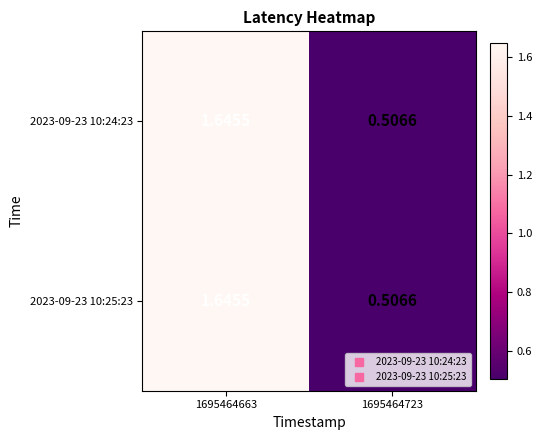

Reading right to left, list all the values displayed in this chart.

2023-09-23 10:24:23: 1695464723=0.5	1695464663=1.6
2023-09-23 10:25:23: 1695464723=0.5	1695464663=1.6